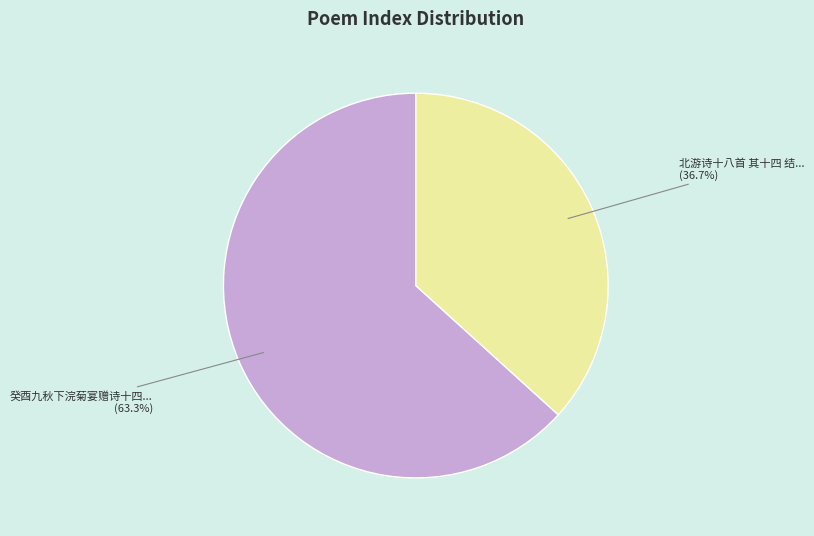

Is there any slice that represents more than half of the pie?

Yes